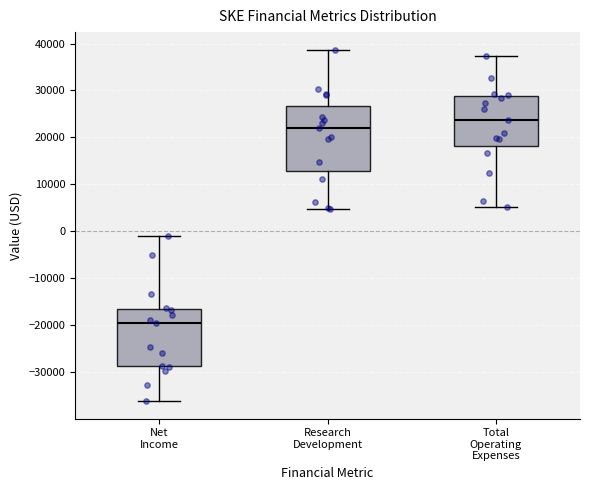

Reading left to right, transcribe this box plot: for each box, give where its median line is, the range the box spans, and where its two whiskers end, as read against the y-axis. The values are not printed on the chart, so give them approximately, as read against the axis.

Net Income: median -19000, box -29000 to -17000, whiskers -36000 to -1000
Research Development: median 22000, box 13000 to 27000, whiskers 5000 to 39000
Total Operating Expenses: median 24000, box 18000 to 29000, whiskers 5000 to 37000